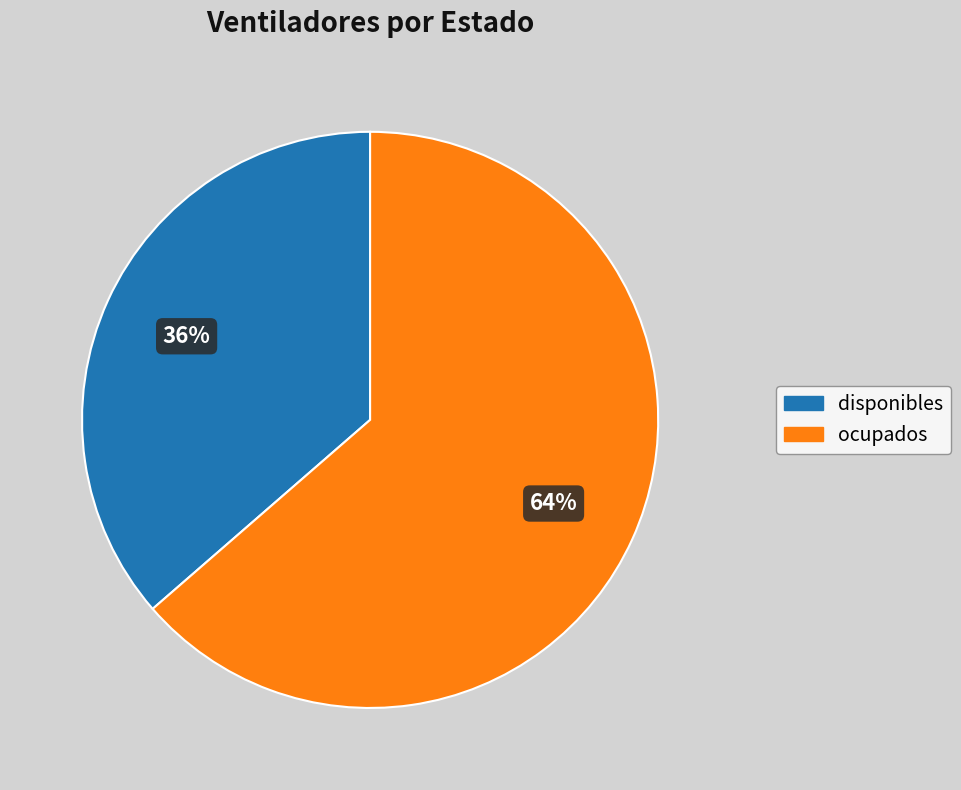

Count the number of slices in the pie.

2